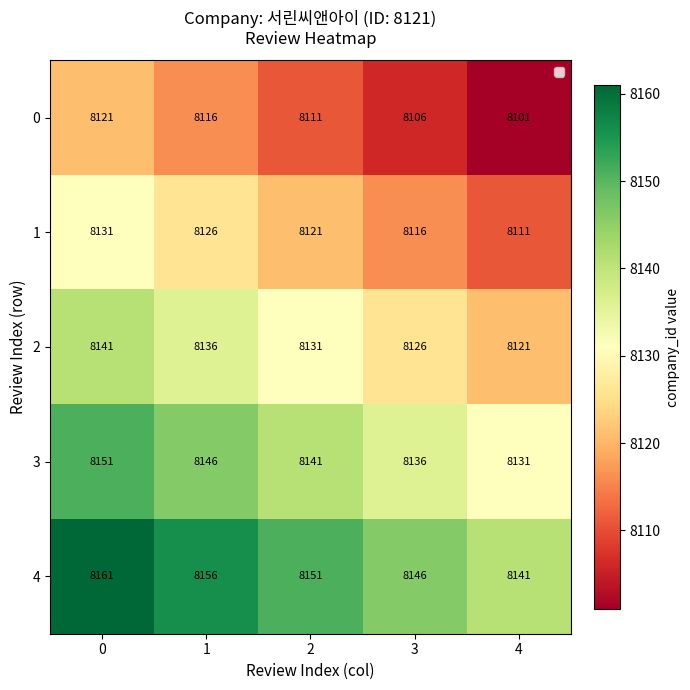

How many values in the 0 series are below 8111?

2